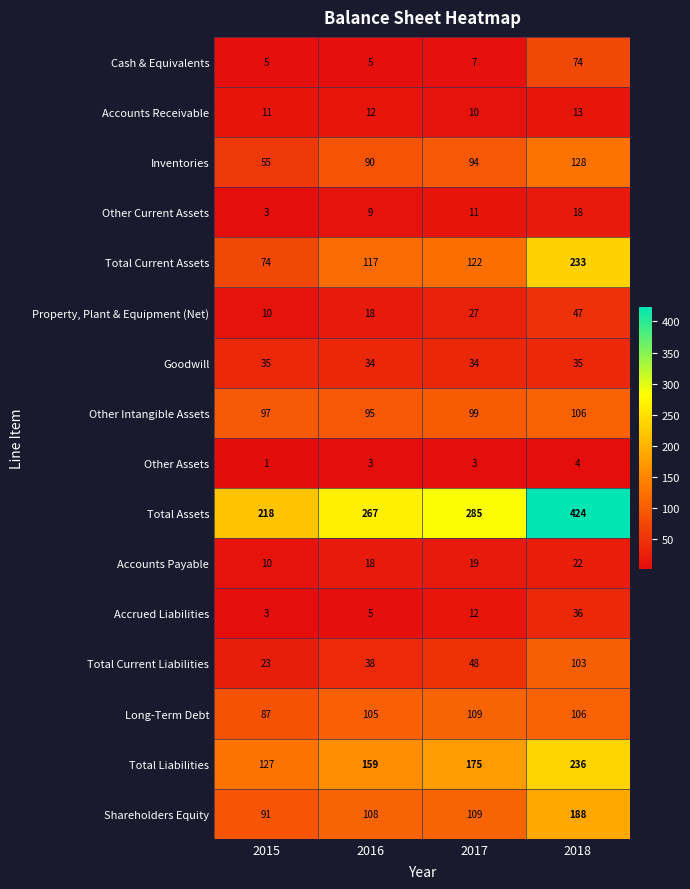

Which series has the largest total across all categories?

Total Assets